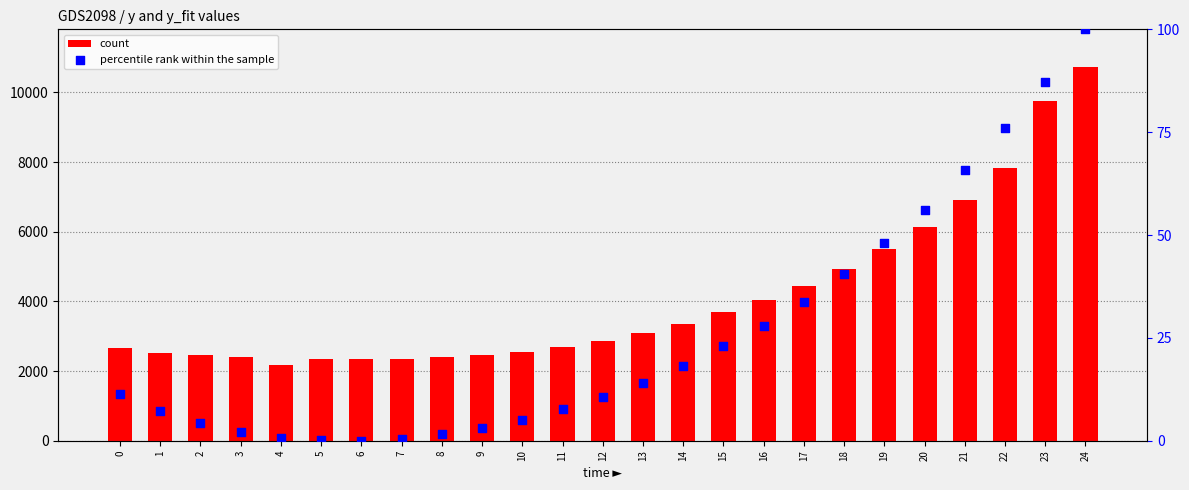

What is the total value across all series at 8?

2395.0